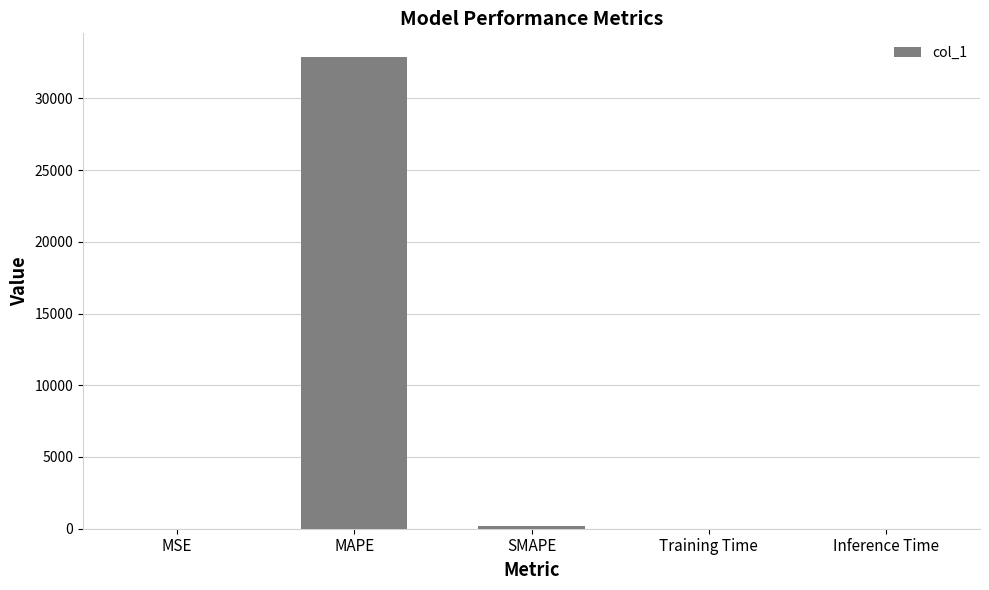

What is the sum of all values?

33086.5